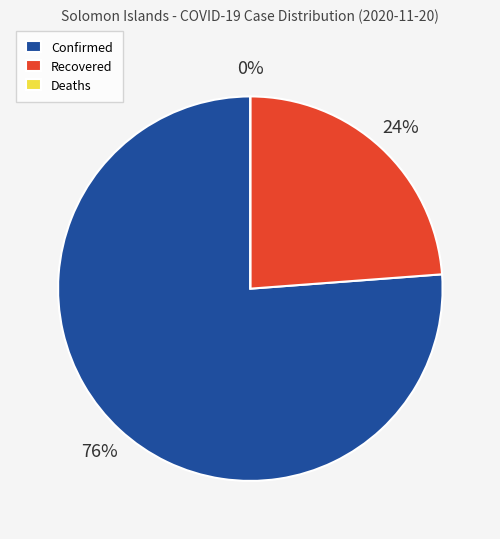

To the nearest percent, what portion does Confirmed represent?

76%